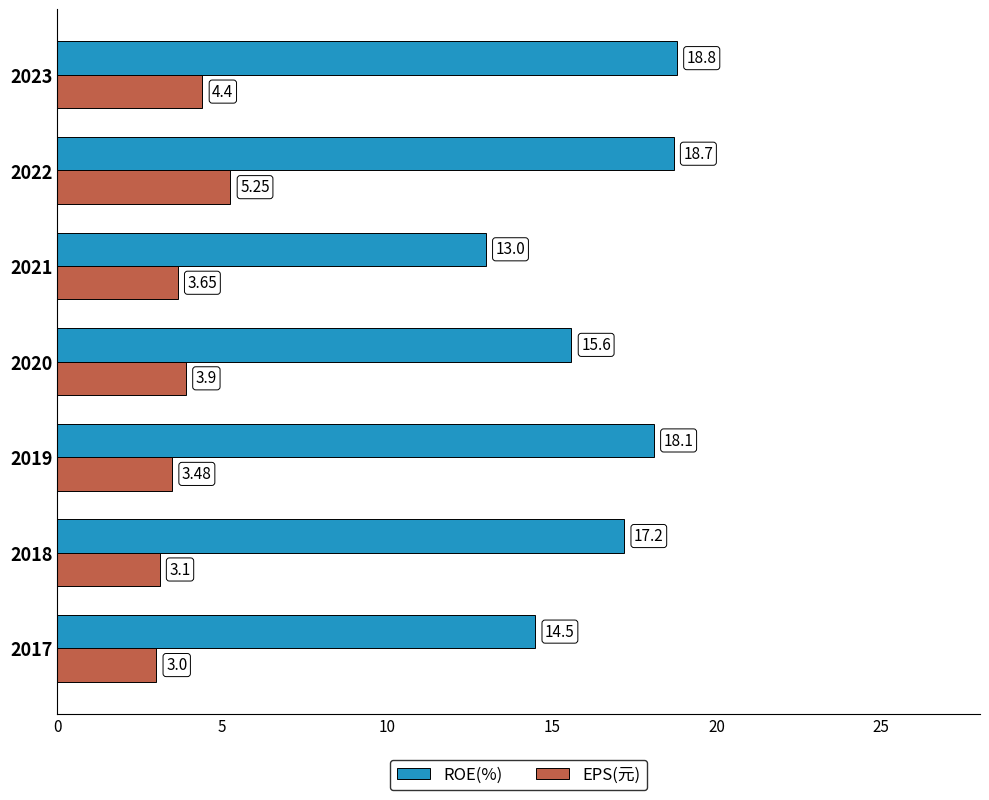

Rank the series by their maximum value, from highest to lowest.

ROE(%), EPS(元)